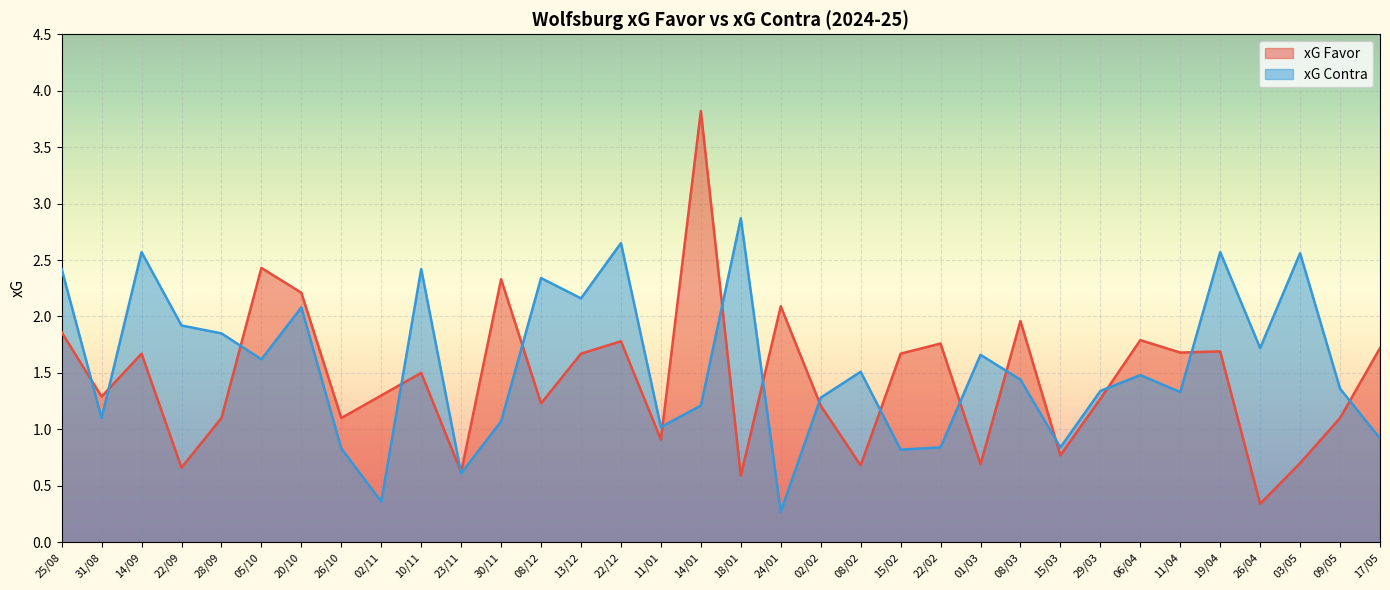

Which series changed the most between 11/04 and 19/04?

xG Contra